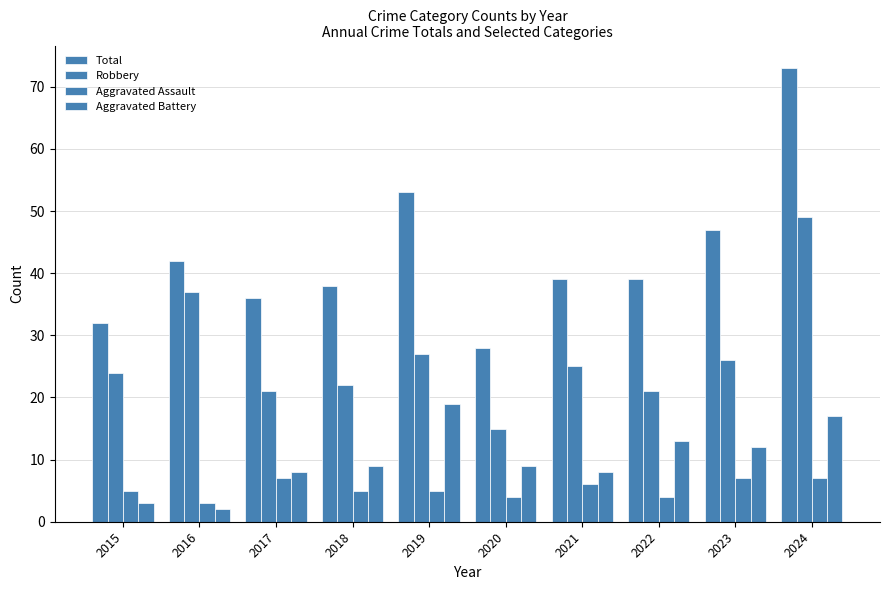

What is the value of the Aggravated Assault bar at the 1st from the left?

5